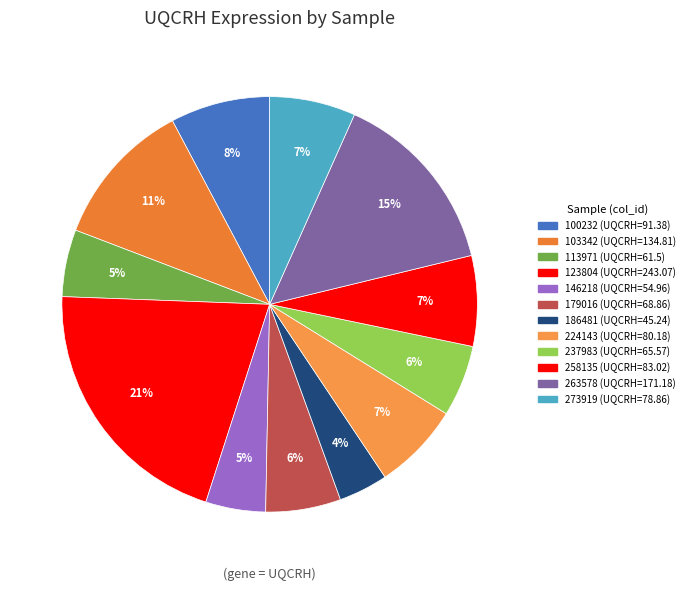

What is the largest slice in the pie chart?

123804